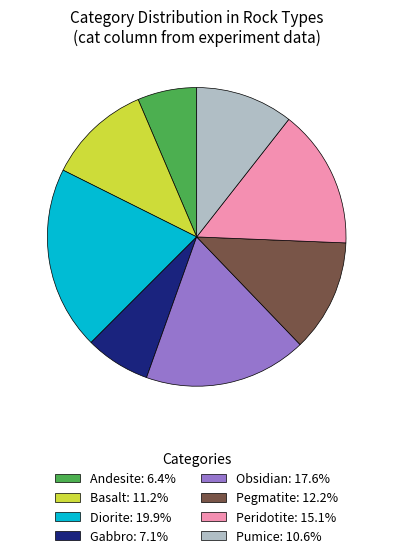

Is it true that Diorite is 1% of the pie?

False